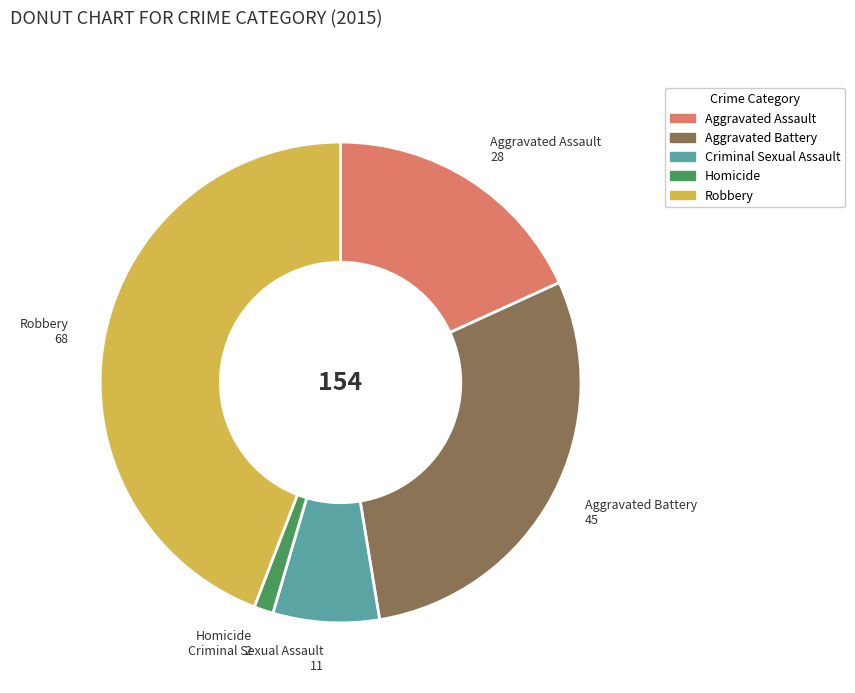

The Homicide slice represents 1% of the pie. True or false?

True